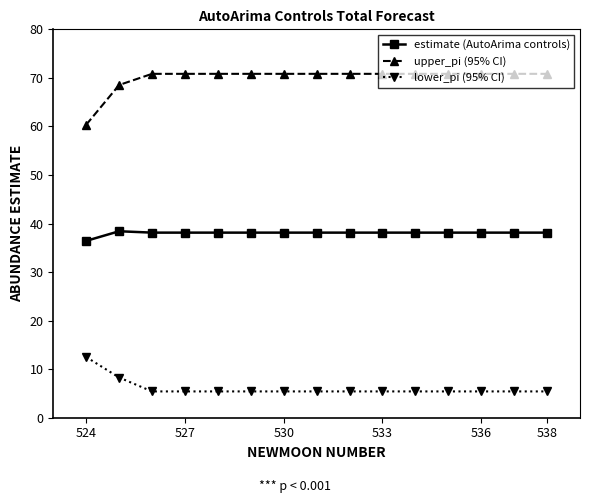

Rank the series by their average value, from highest to lowest.

upper_pi (95% CI), estimate (AutoArima controls), lower_pi (95% CI)